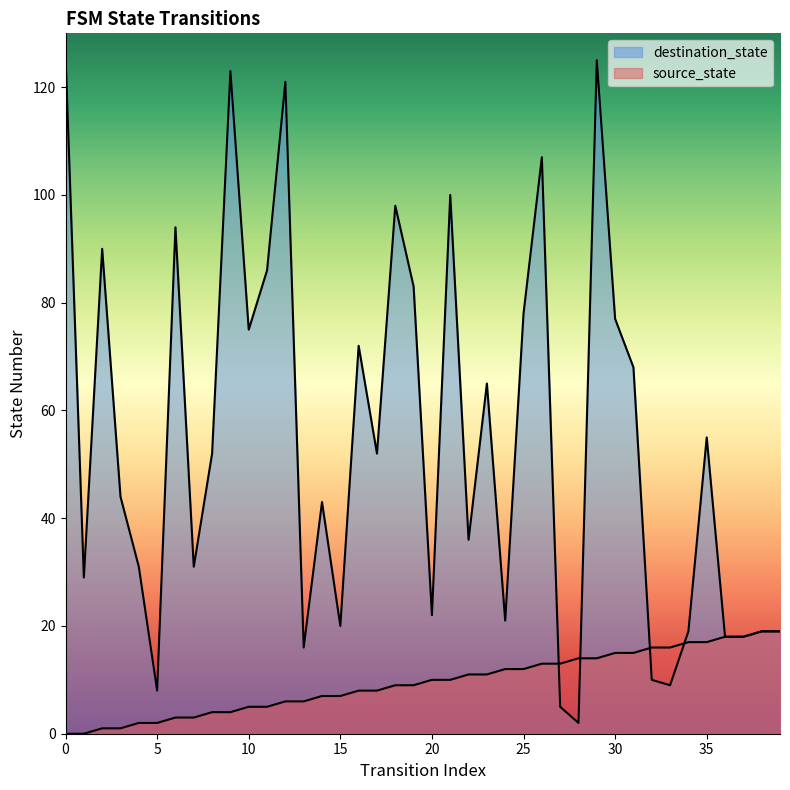

Between 33 and 14, which is larger?

33